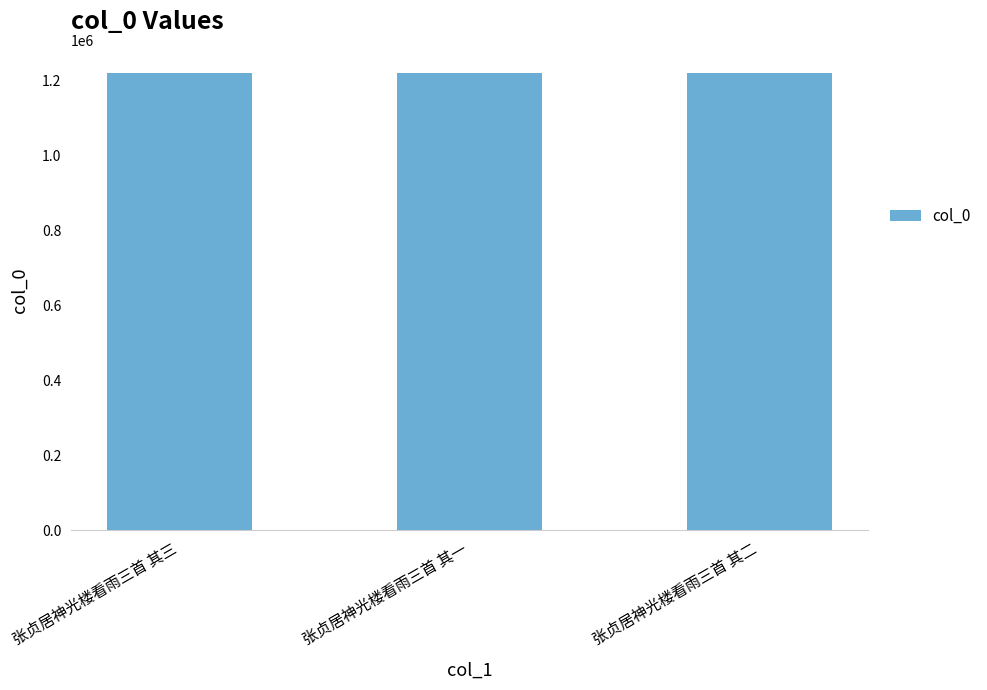

What is the ratio of the value at 张贞居神光楼看雨三首 其一 to the value at 张贞居神光楼看雨三首 其二?

1.0